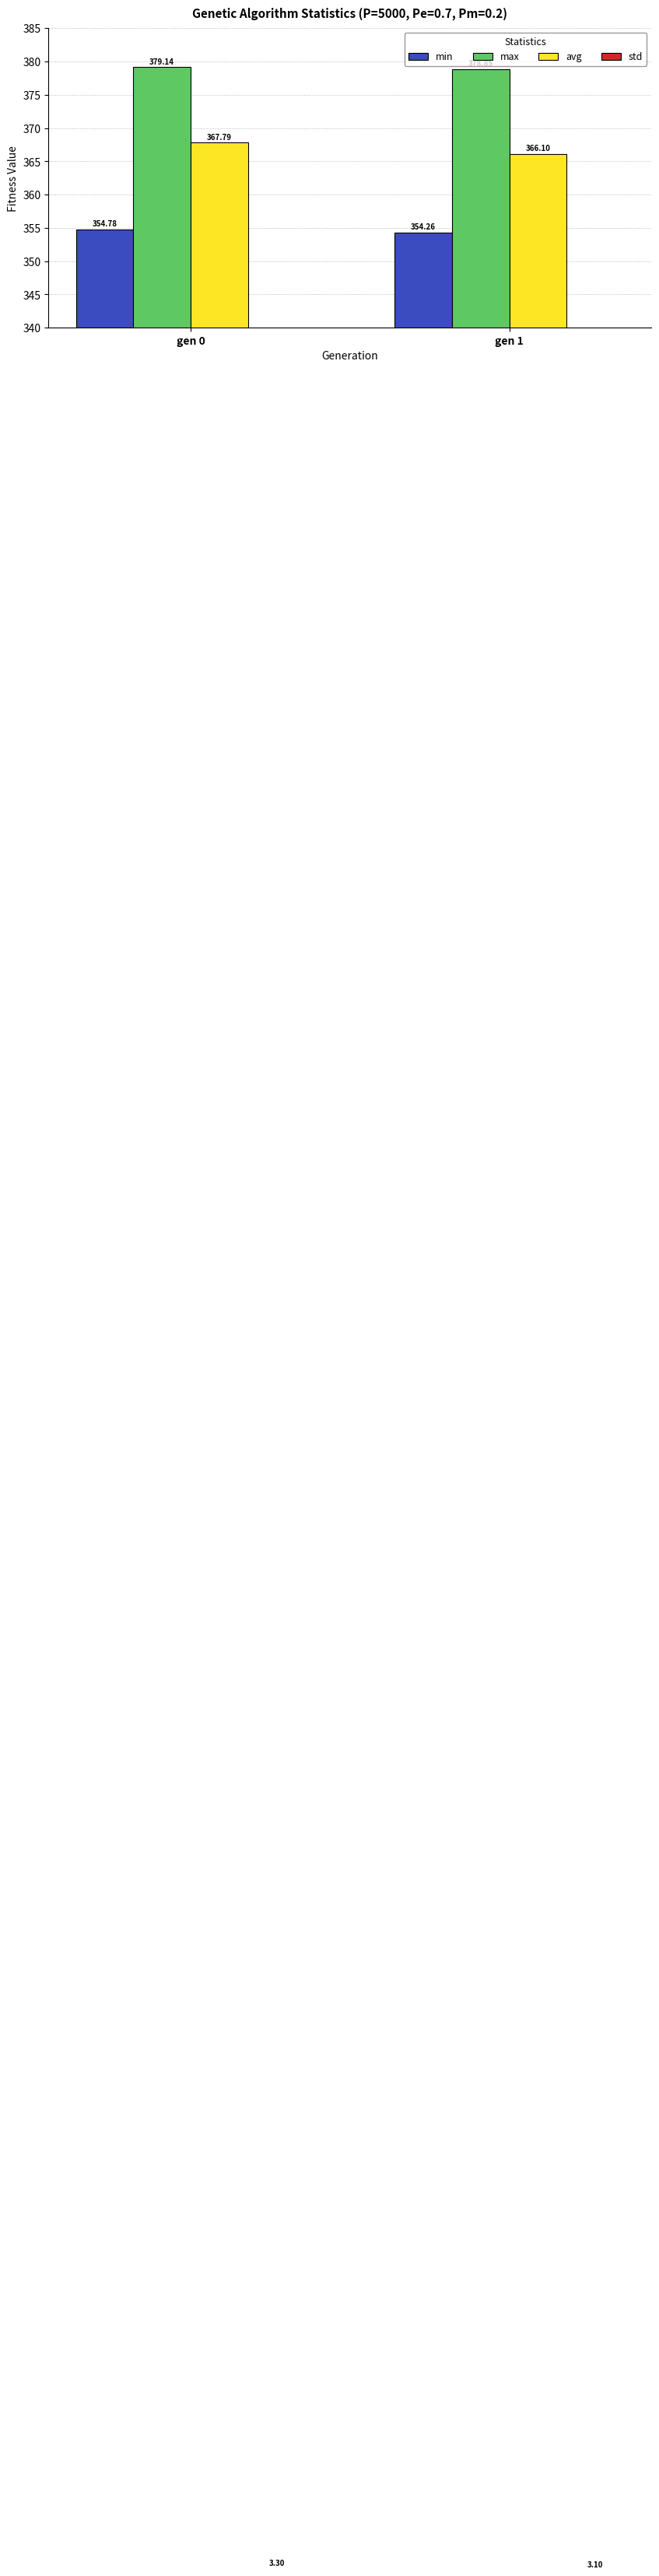

How many bars are there in each group?

4